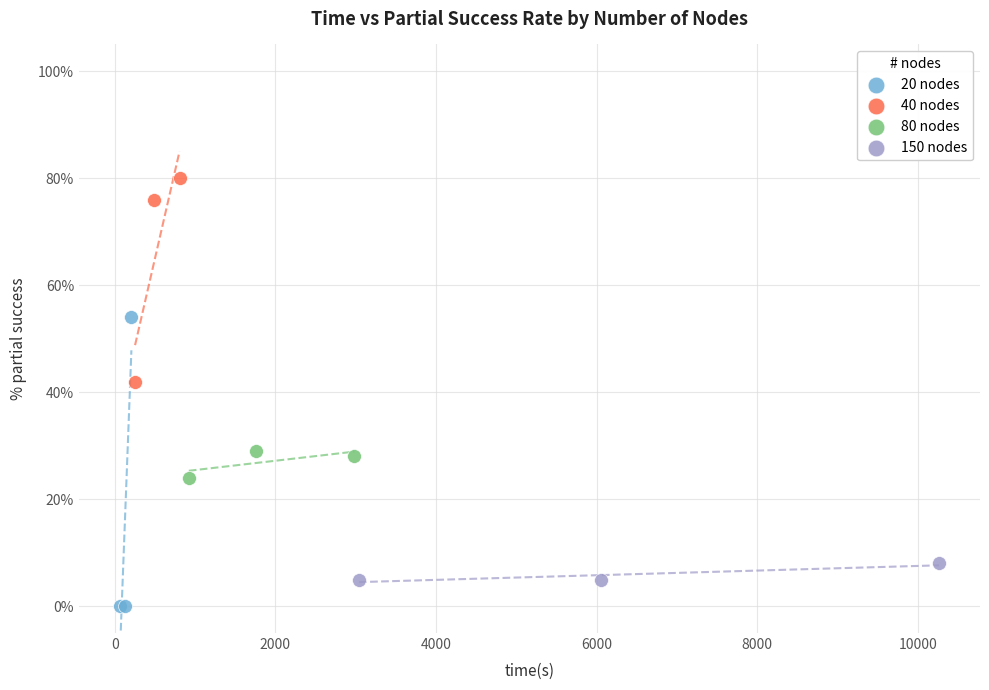

Which series has the widest spread of Y values?

20 nodes